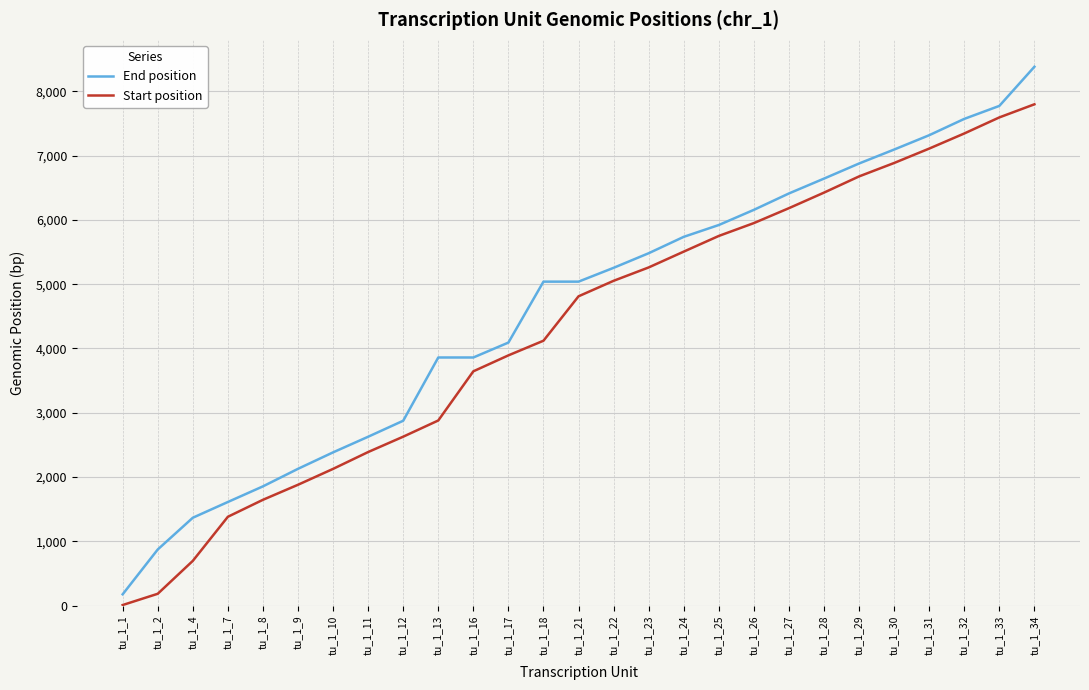

What is the difference between the second highest and second lowest values in the End position series?

6901